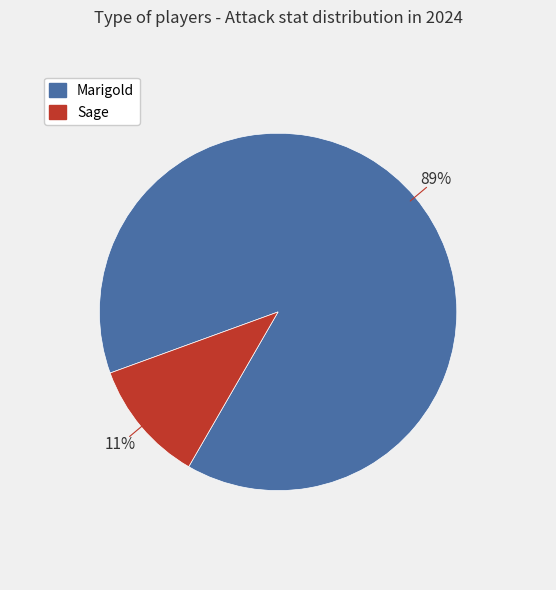

Approximately how many times larger is the value at Sage compared to Marigold?

0.1